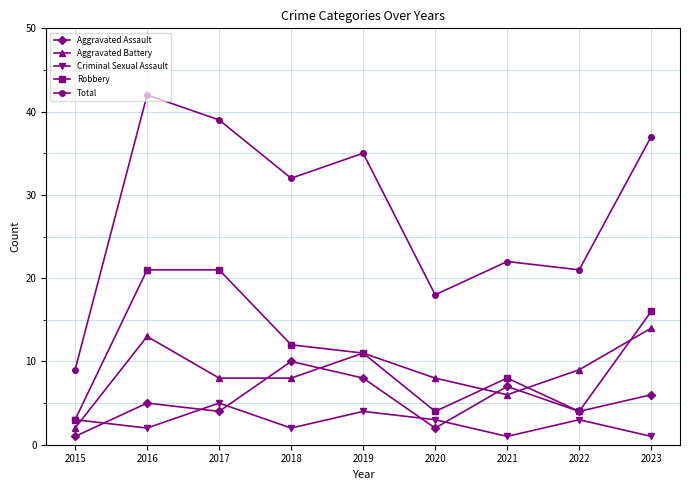

In Aggravated Assault, how many points are lower than both neighbors (excluding endpoints)?

3